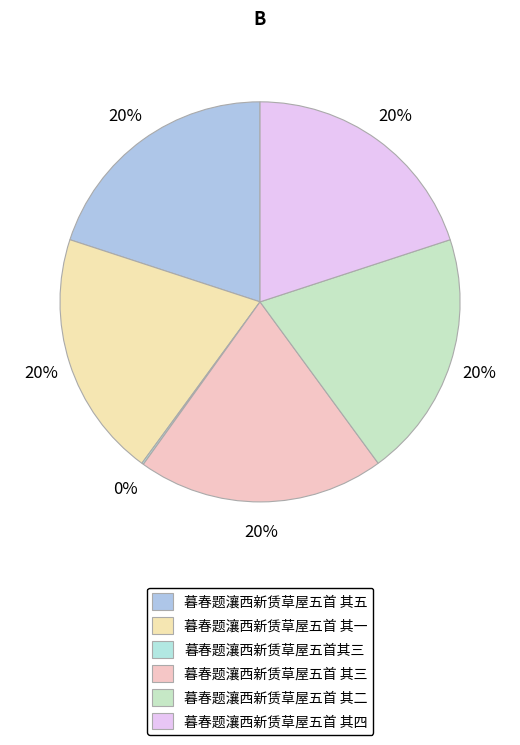

Approximately how many times larger is the value at 暮春题瀼西新赁草屋五首 其三 compared to 暮春题瀼西新赁草屋五首 其五?

1.0